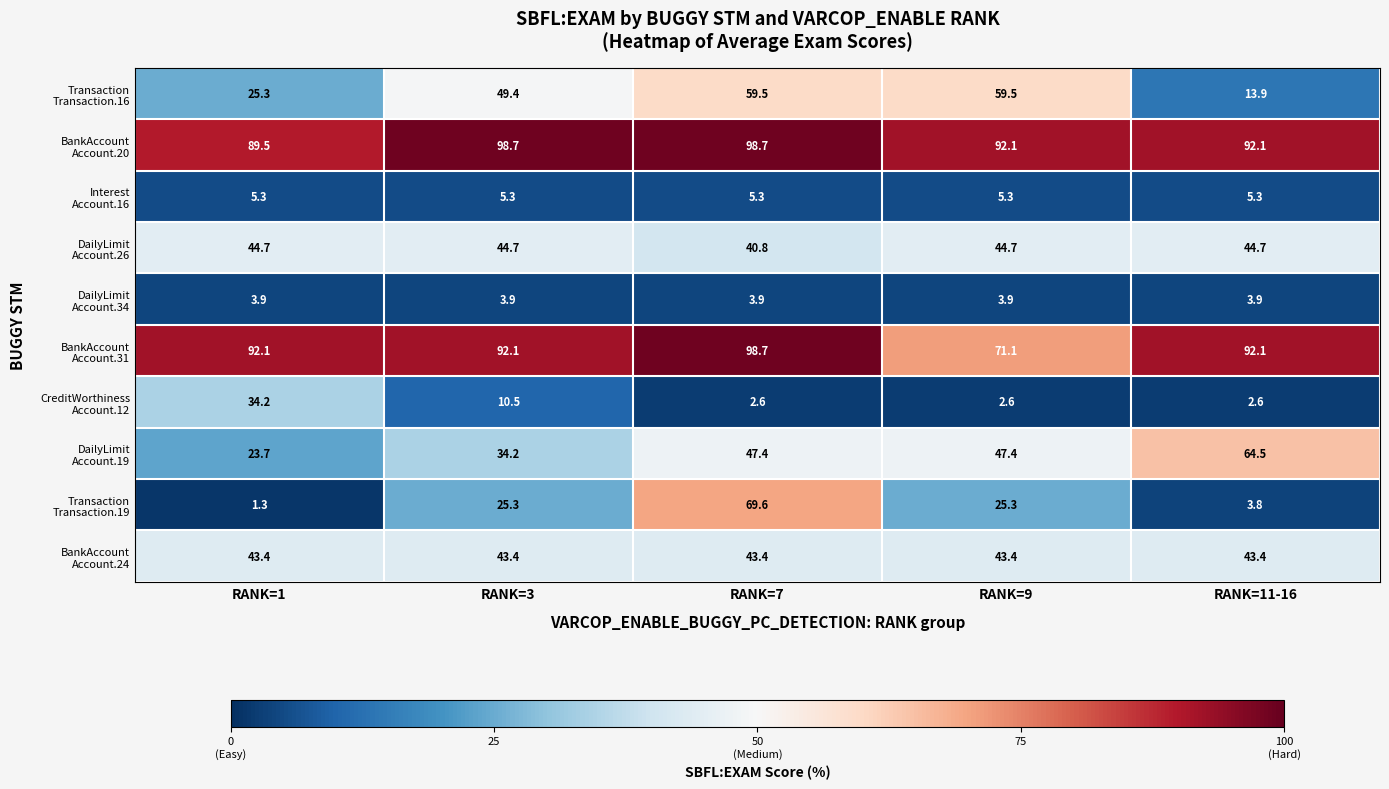

What is the smallest value displayed?

1.3